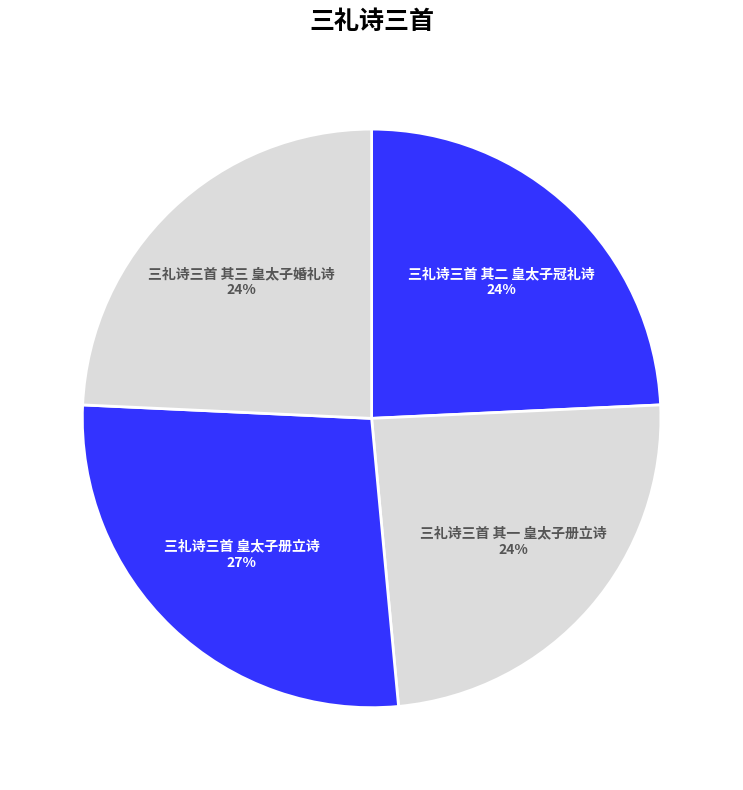

Approximately how many times larger is the value at 三礼诗三首 皇太子册立诗 compared to 三礼诗三首 其一 皇太子册立诗?

1.1